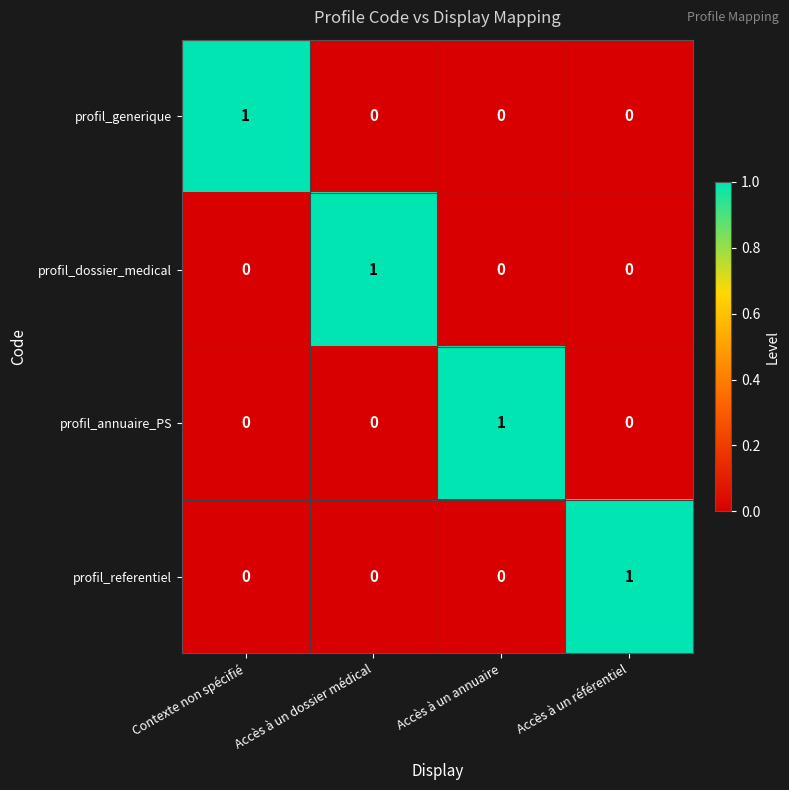

What is the total value across all series at Contexte non spécifié?

1